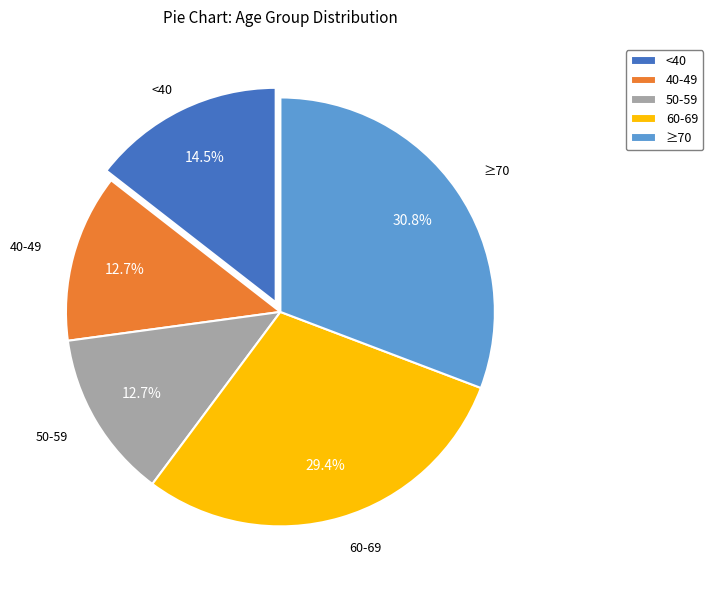

How much of the chart is everything except 60-69?

70.6%